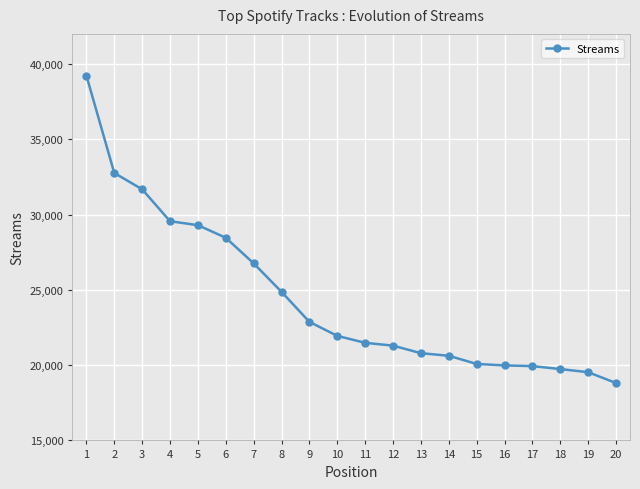

How many lines are shown in the chart?

1